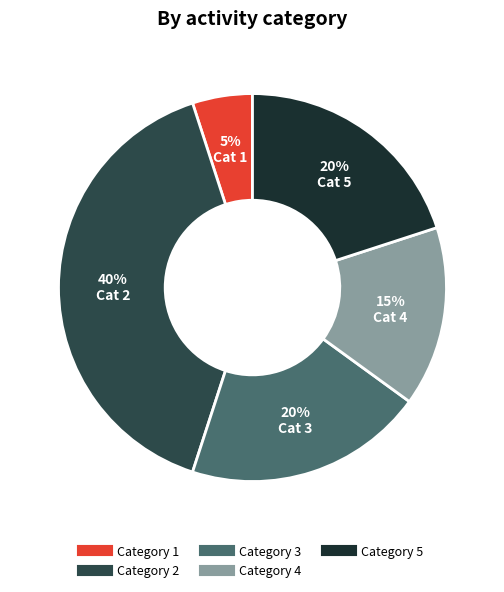

To the nearest percent, what is the average slice percentage?

20%